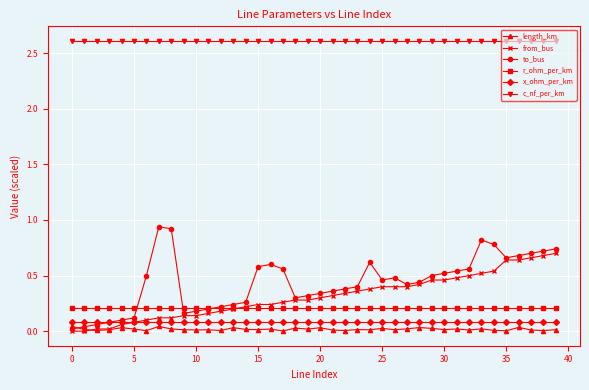

True or false: length_km and r_ohm_per_km cross at least once.

False